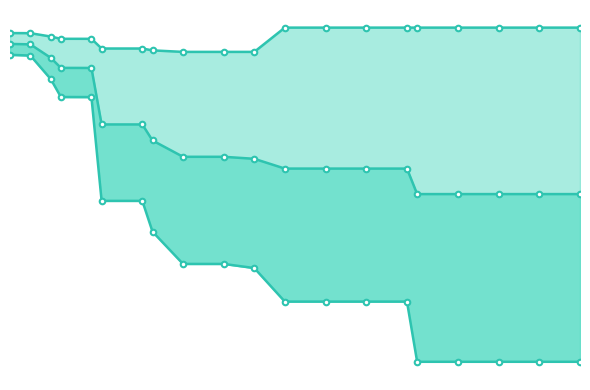

What is the maximum value shown in the chart?

3.7